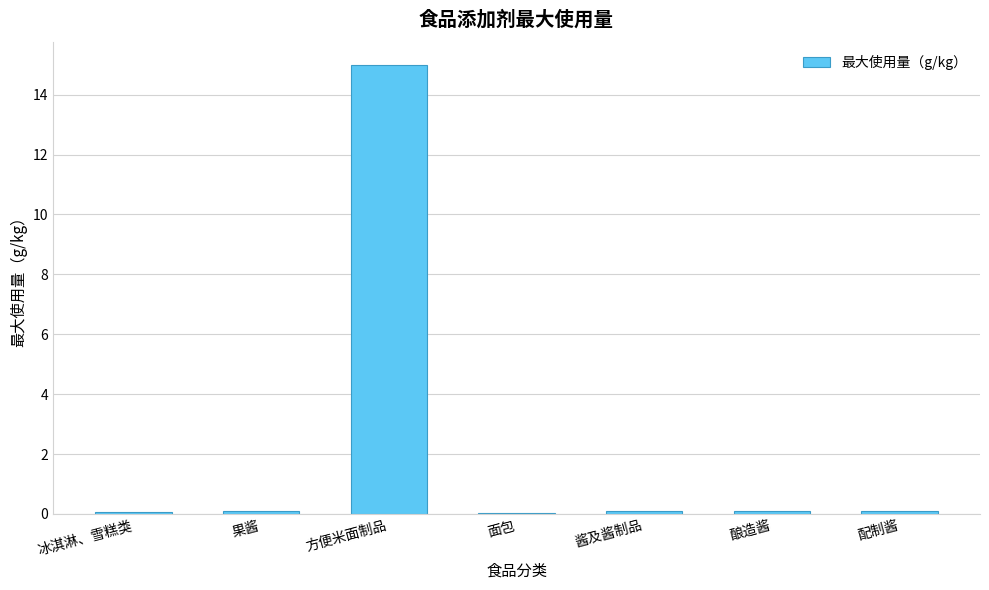

The chart shows a value of 0.1 at 冰淇淋、雪糕类. True or false?

True